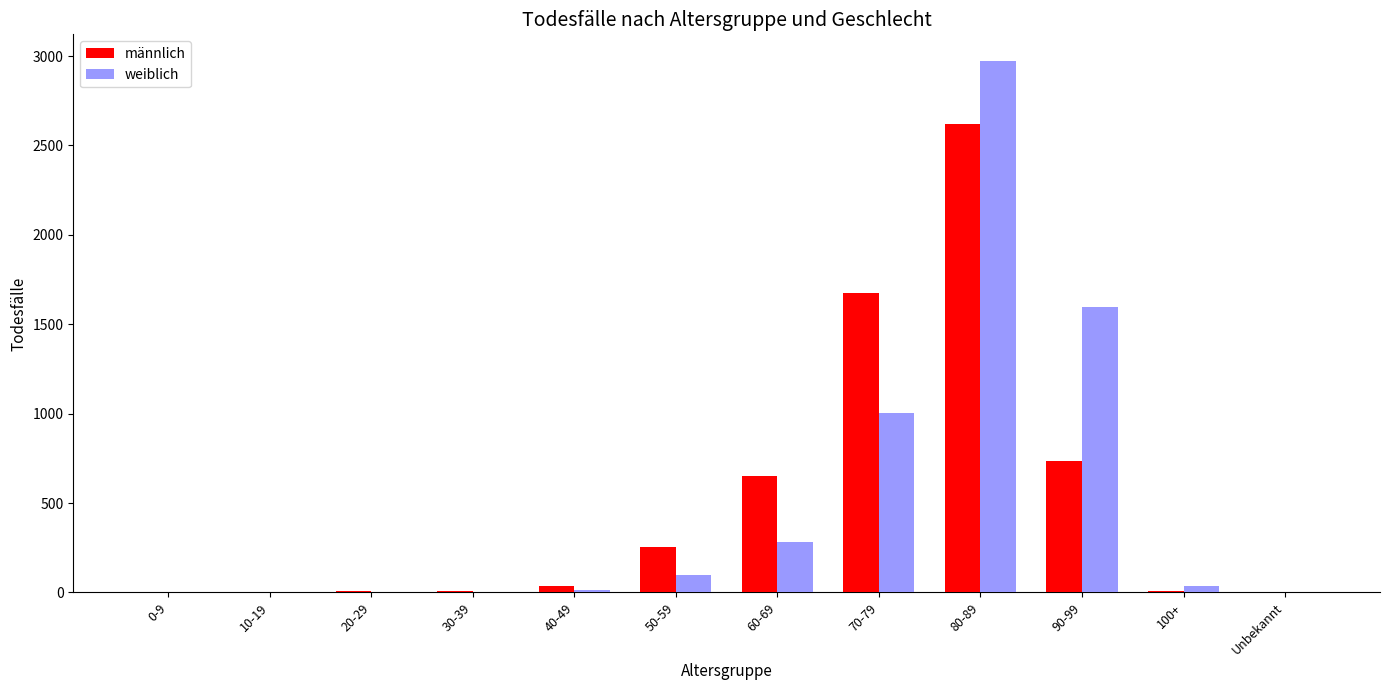

Which series has the widest spread of values?

weiblich